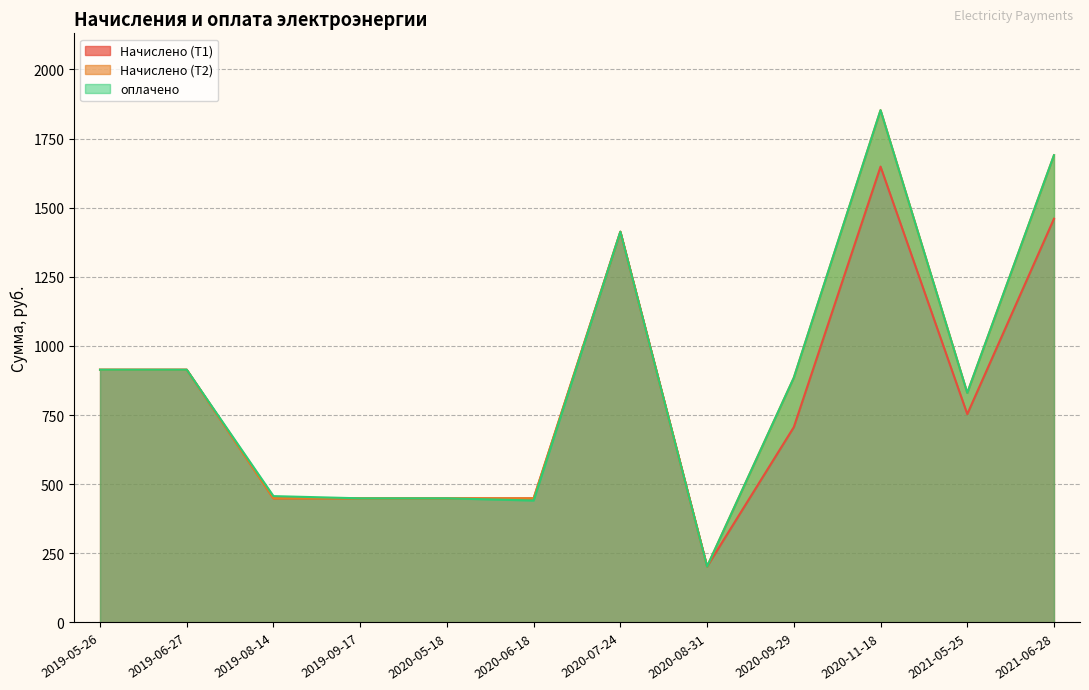

How many values in the Начислено (Т1) series exceed 753?

6